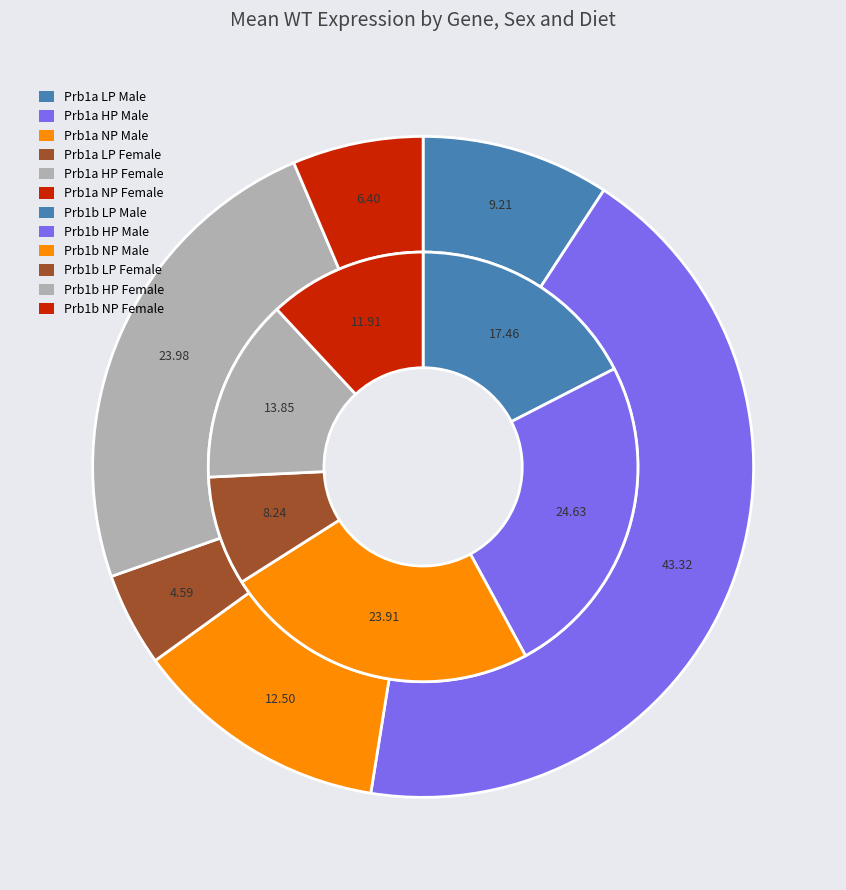

What percentage is NOT represented by Prb1a HP Female?

76.0%